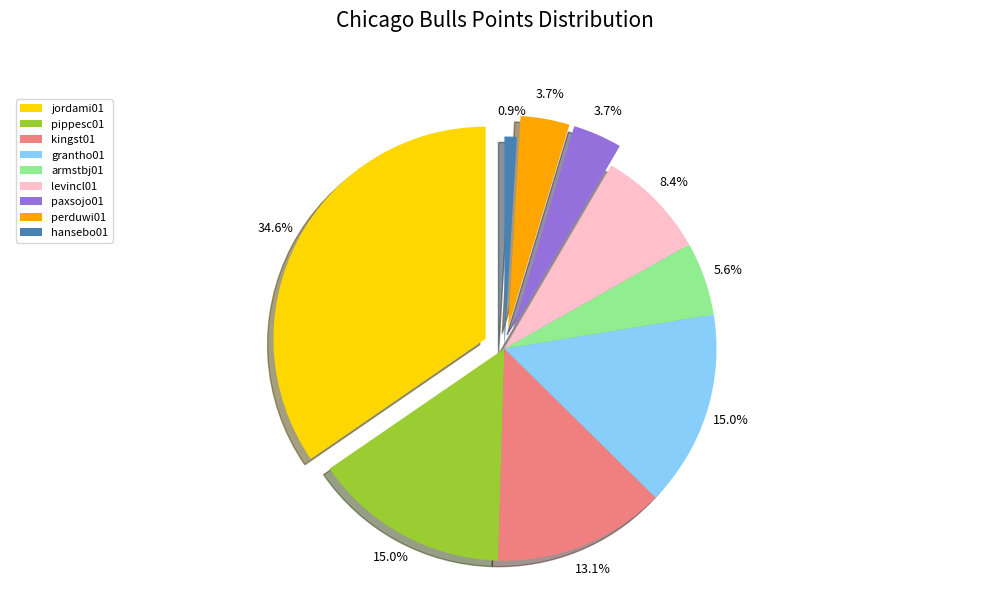

What is the change in value from pippesc01 to levincl01?

-7